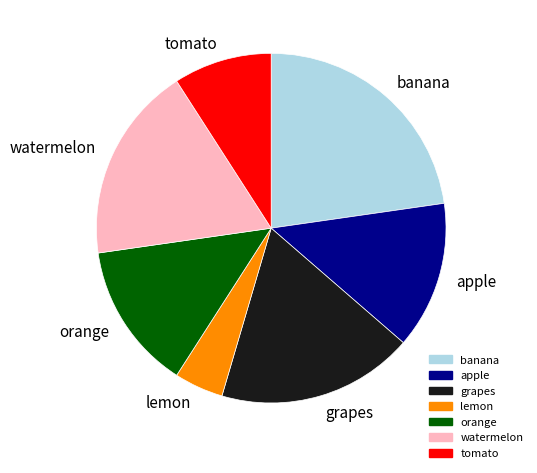

Count the number of slices in the pie.

7